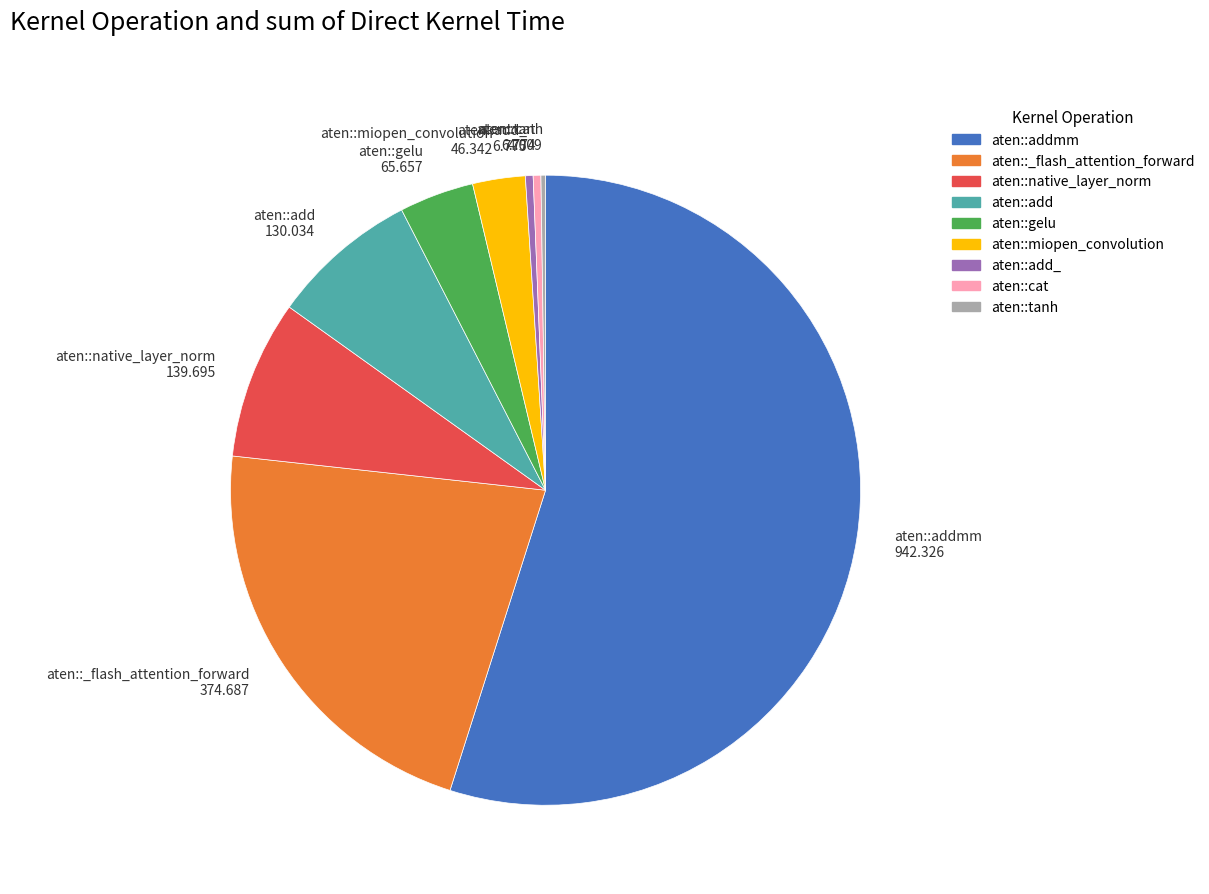

Approximately how many times larger is the value at aten::miopen_convolution 46.342 compared to aten::native_layer_norm 139.695?

0.3